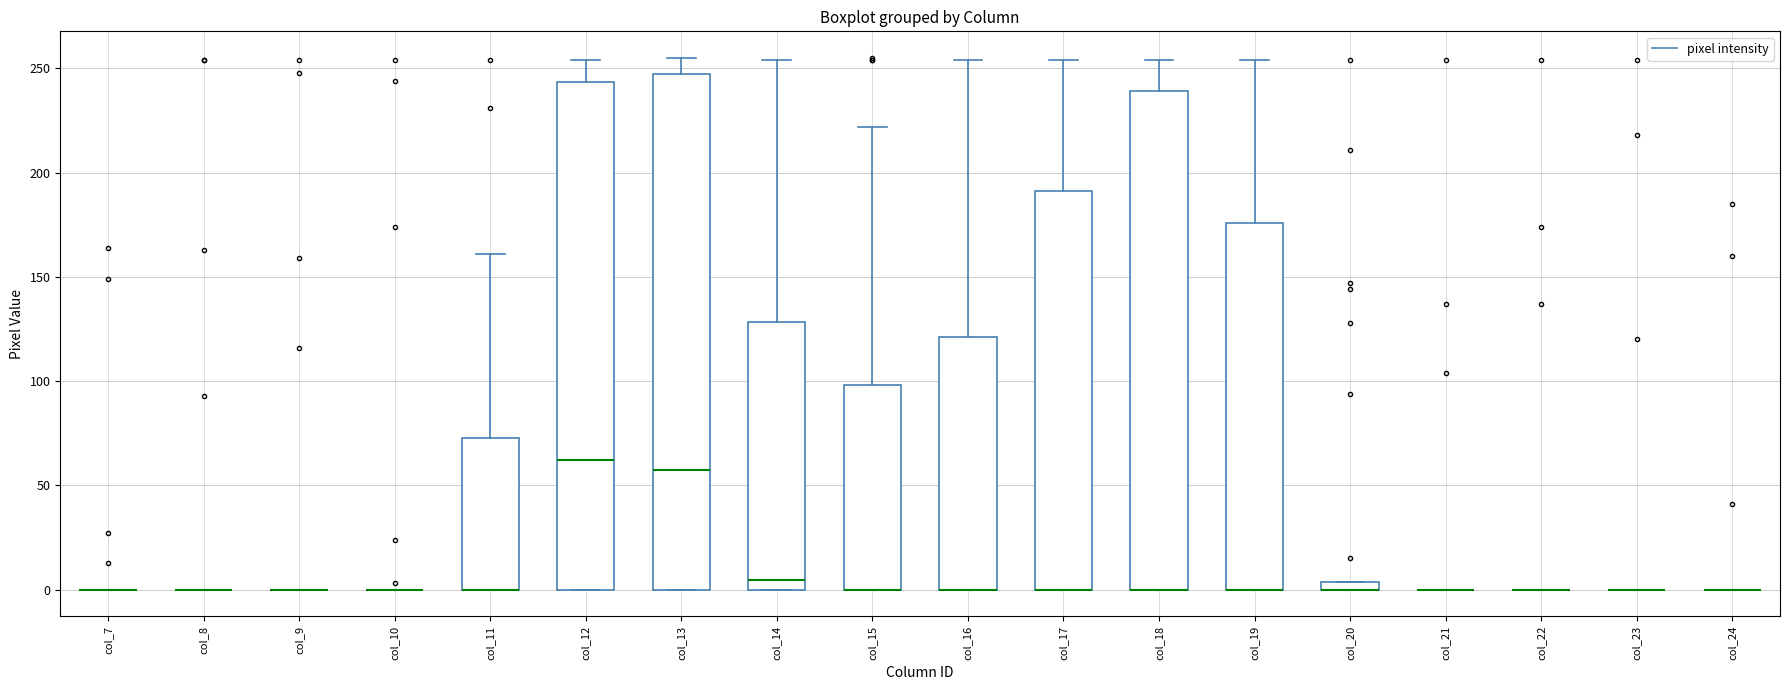

Where is the upper edge of the box for col_15 on the y-axis? The values are not printed on the chart, so give them approximately, as read against the axis.

100